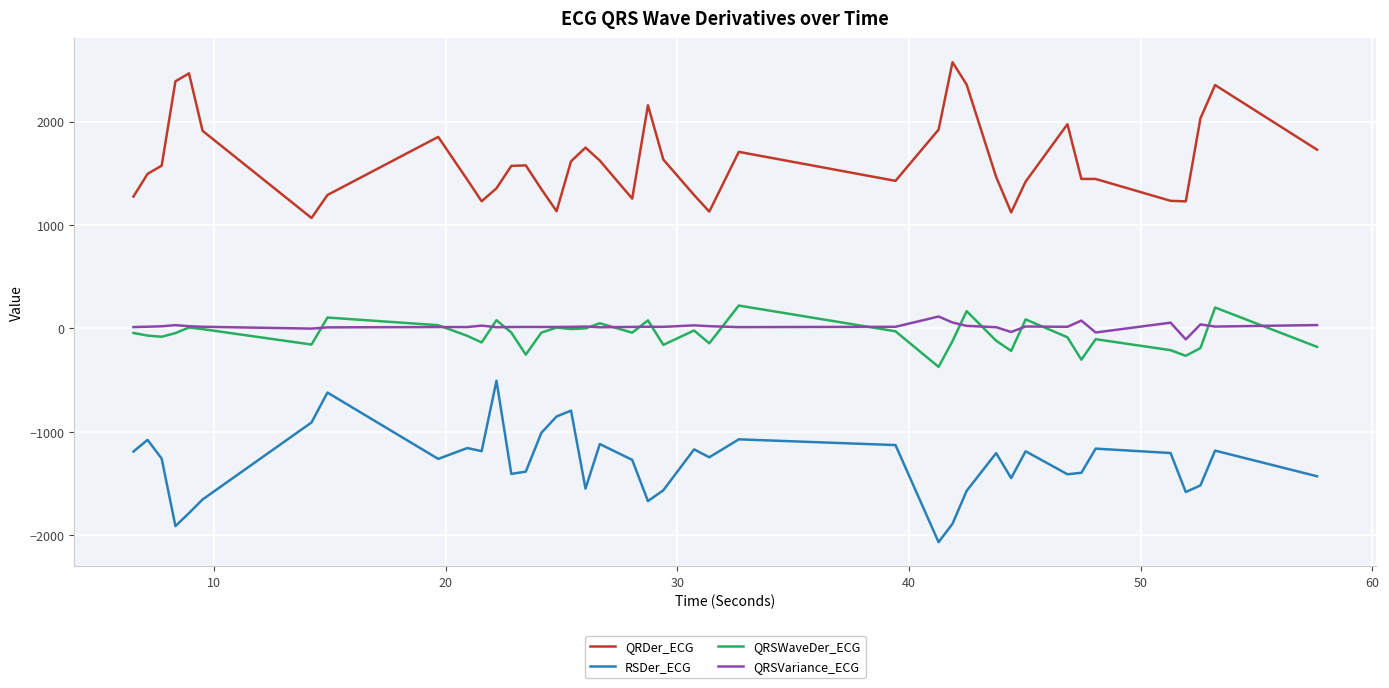

True or false: QRSWaveDer_ECG and QRDer_ECG cross at least once.

False